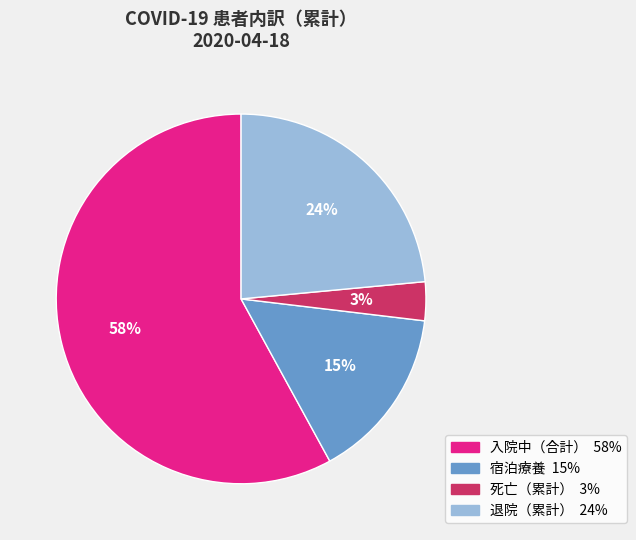

Count the number of slices in the pie.

4